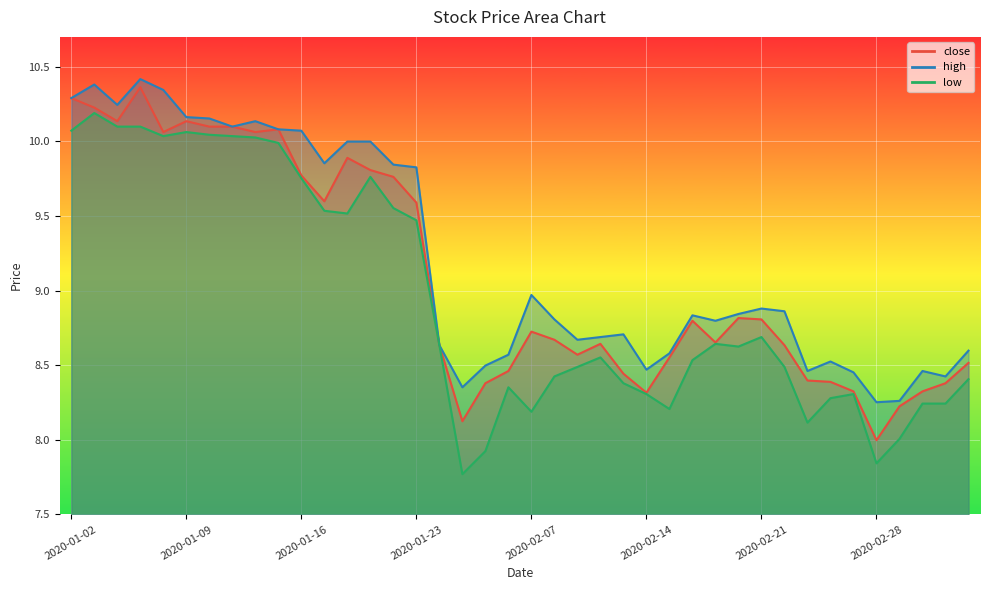

How many data points in low are above 8?

37